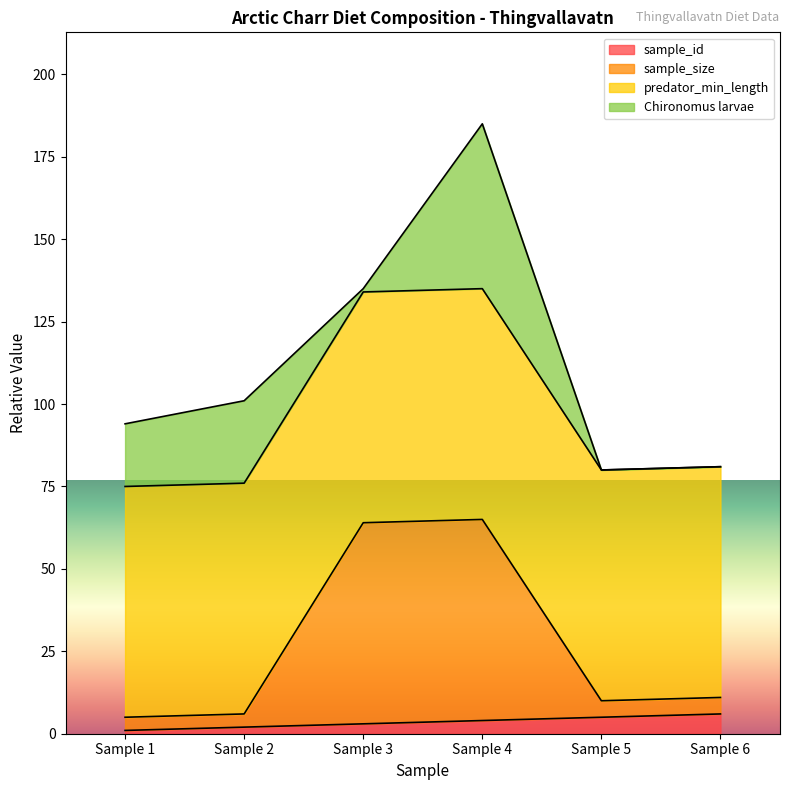

What is the lowest value of the sample_id series?

1